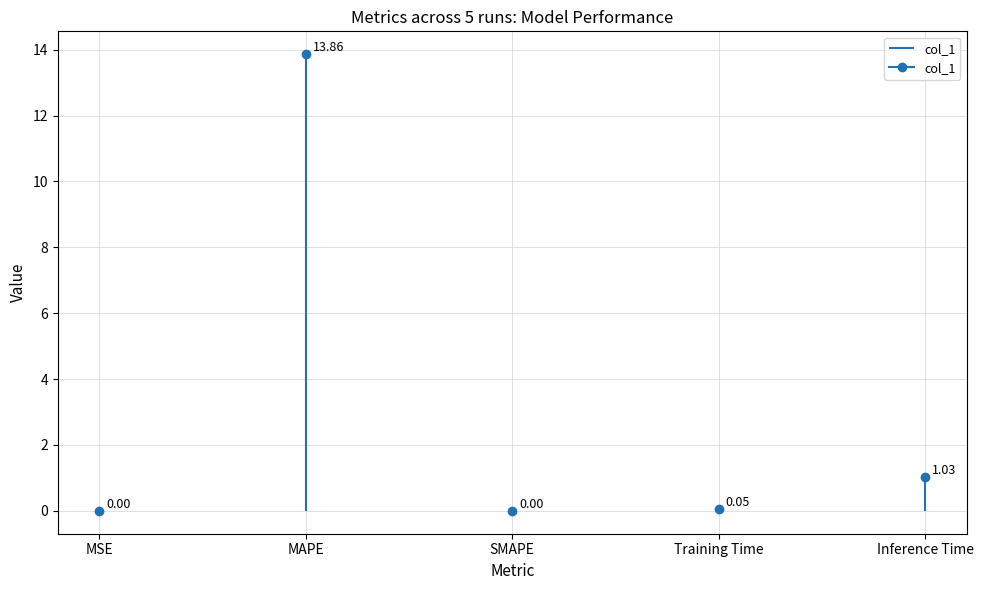

What position from the right is Training Time?

2